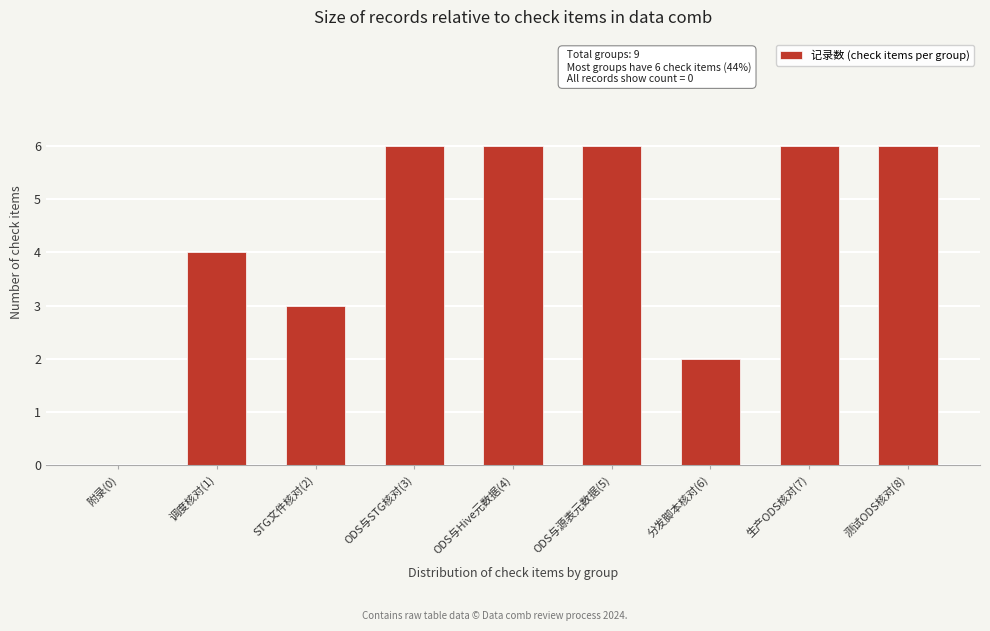

Reading left to right, list all the values displayed in this chart.

附录(0)=0	调度核对(1)=4	STG文件核对(2)=3	ODS与STG核对(3)=6	ODS与Hive元数据(4)=6	ODS与源表元数据(5)=6	分发脚本核对(6)=2	生产ODS核对(7)=6	测试ODS核对(8)=6